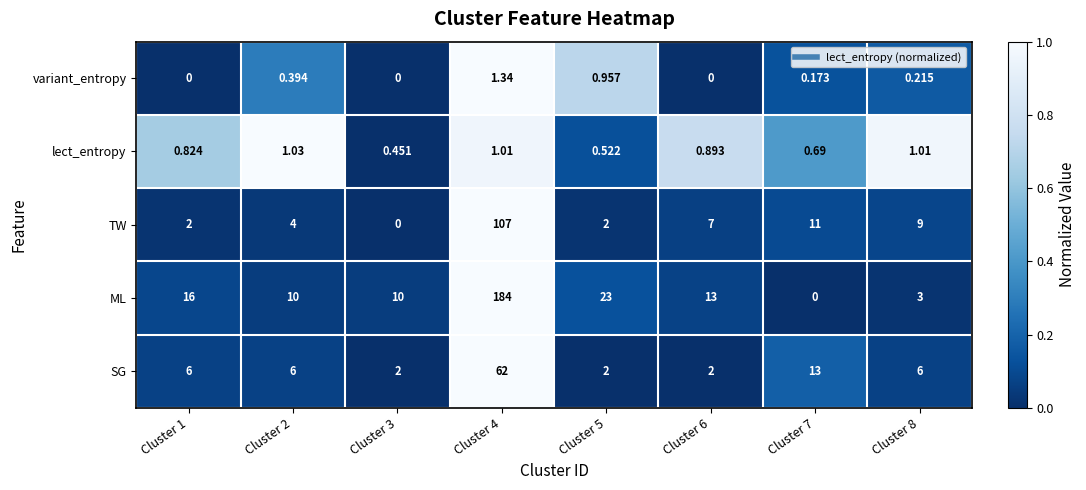

Which series has the largest total across all categories?

ML